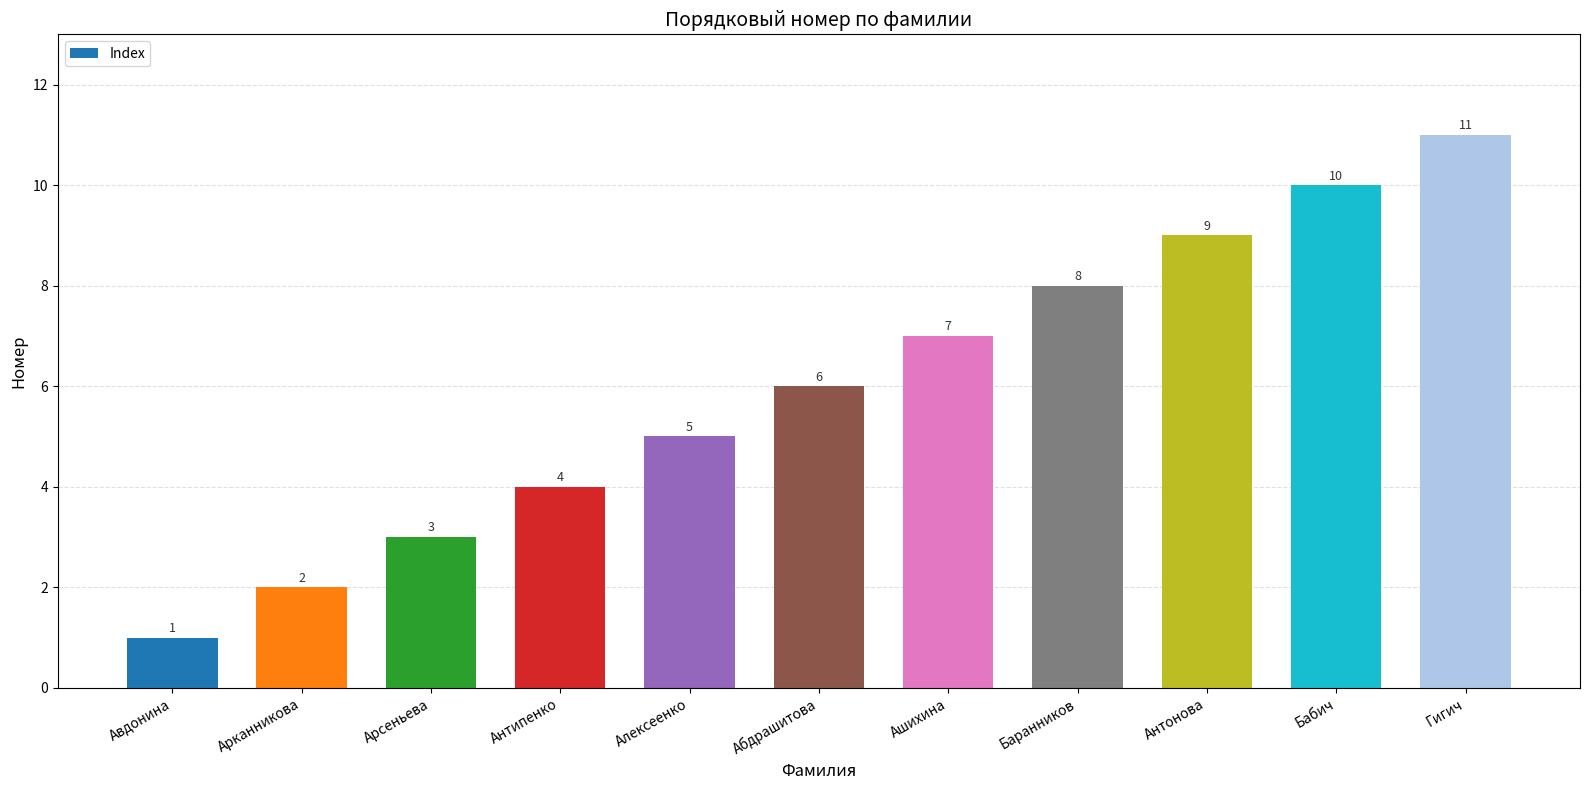

What position from the right is Гигич?

1